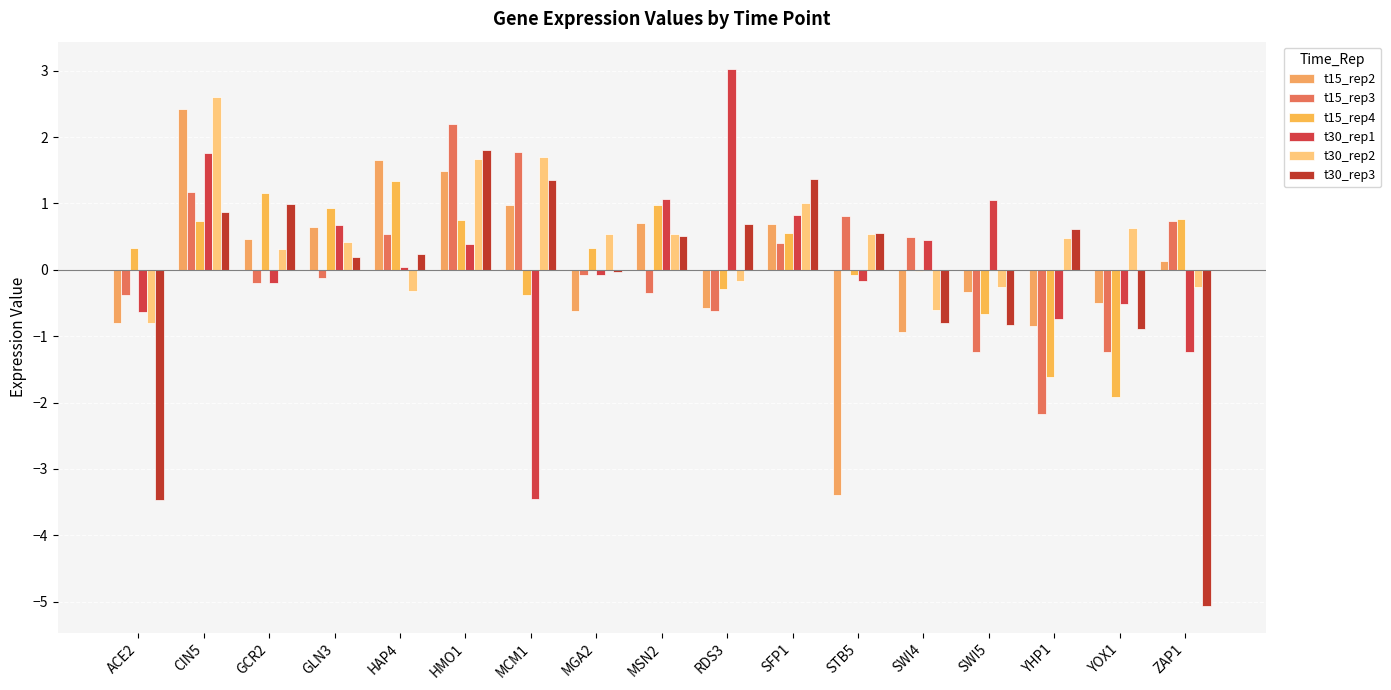

Reading left to right, transcribe all the data shown in this chart.

t15_rep2: ACE2=-0.8	CIN5=2.4	GCR2=0.5	GLN3=0.6	HAP4=1.7	HMO1=1.5	MCM1=1.0	MGA2=-0.6	MSN2=0.7	RDS3=-0.6	SFP1=0.7	STB5=-3.4	SWI4=-0.9	SWI5=-0.3	YHP1=-0.8	YOX1=-0.5	ZAP1=0.1
t15_rep3: ACE2=-0.4	CIN5=1.2	GCR2=-0.2	GLN3=-0.1	HAP4=0.5	HMO1=2.2	MCM1=1.8	MGA2=-0.1	MSN2=-0.4	RDS3=-0.6	SFP1=0.4	STB5=0.8	SWI4=0.5	SWI5=-1.2	YHP1=-2.2	YOX1=-1.2	ZAP1=0.7
t15_rep4: ACE2=0.3	CIN5=0.7	GCR2=1.2	GLN3=0.9	HAP4=1.3	HMO1=0.8	MCM1=-0.4	MGA2=0.3	MSN2=1.0	RDS3=-0.3	SFP1=0.6	STB5=-0.1	SWI4=-0.0	SWI5=-0.7	YHP1=-1.6	YOX1=-1.9	ZAP1=0.8
t30_rep1: ACE2=-0.6	CIN5=1.8	GCR2=-0.2	GLN3=0.7	HAP4=0.0	HMO1=0.4	MCM1=-3.5	MGA2=-0.1	MSN2=1.1	RDS3=3.0	SFP1=0.8	STB5=-0.2	SWI4=0.5	SWI5=1.0	YHP1=-0.7	YOX1=-0.5	ZAP1=-1.2
t30_rep2: ACE2=-0.8	CIN5=2.6	GCR2=0.3	GLN3=0.4	HAP4=-0.3	HMO1=1.7	MCM1=1.7	MGA2=0.5	MSN2=0.5	RDS3=-0.2	SFP1=1.0	STB5=0.5	SWI4=-0.6	SWI5=-0.3	YHP1=0.5	YOX1=0.6	ZAP1=-0.3
t30_rep3: ACE2=-3.5	CIN5=0.9	GCR2=1.0	GLN3=0.2	HAP4=0.2	HMO1=1.8	MCM1=1.4	MGA2=-0.0	MSN2=0.5	RDS3=0.7	SFP1=1.4	STB5=0.5	SWI4=-0.8	SWI5=-0.8	YHP1=0.6	YOX1=-0.9	ZAP1=-5.1